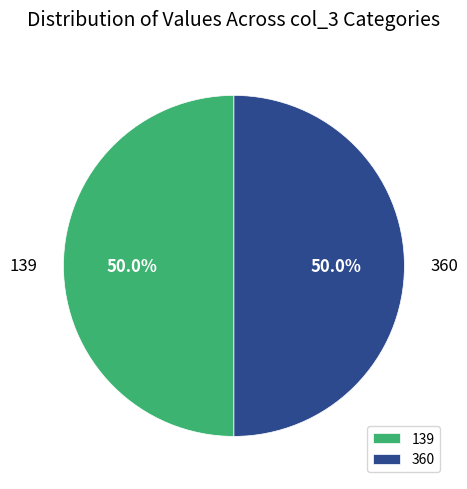

Combined, what portion of the pie is 139 and 360?

100.0%